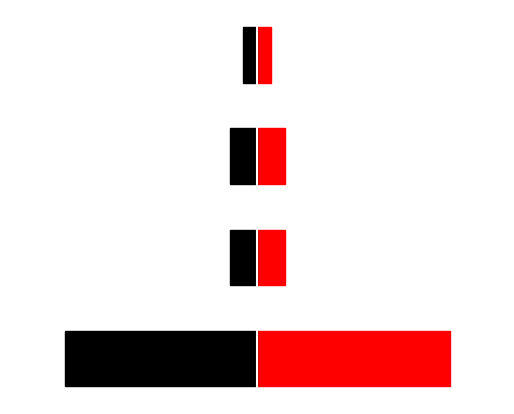

Which series has the largest range (max minus min)?

Count (right)